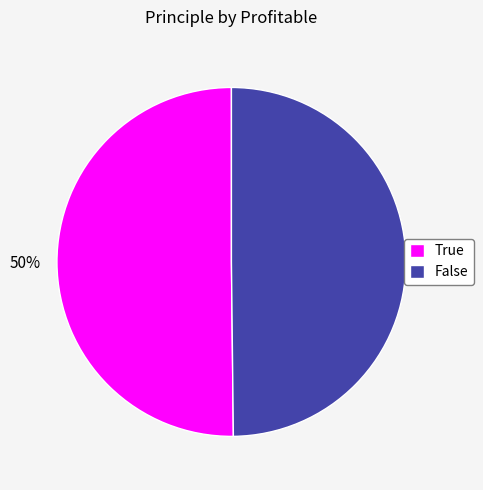

To the nearest percent, what is the average slice percentage?

50%